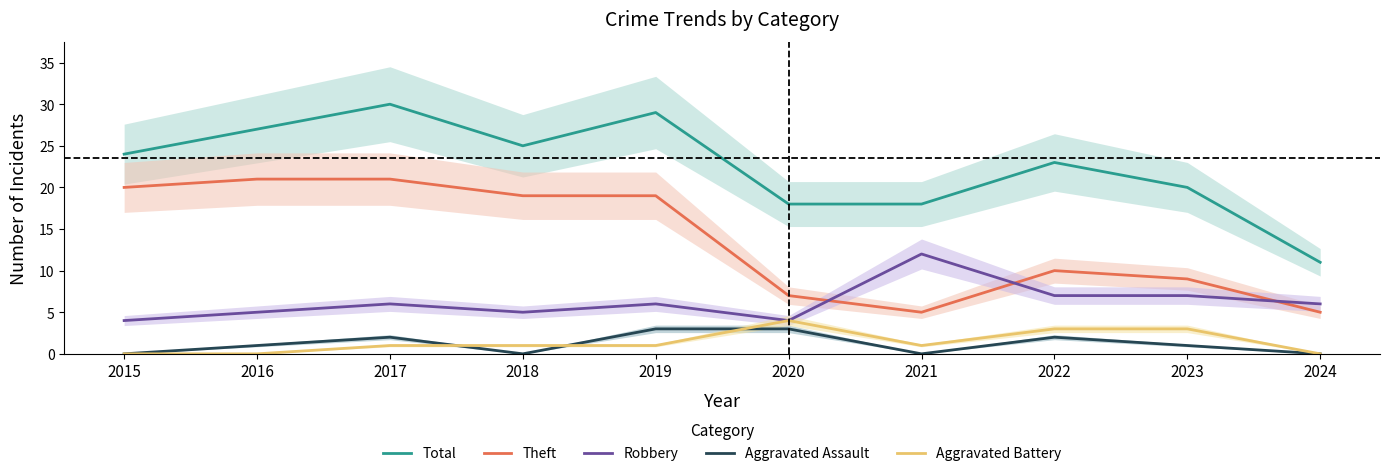

At which label does Aggravated Battery reach its peak?

2020